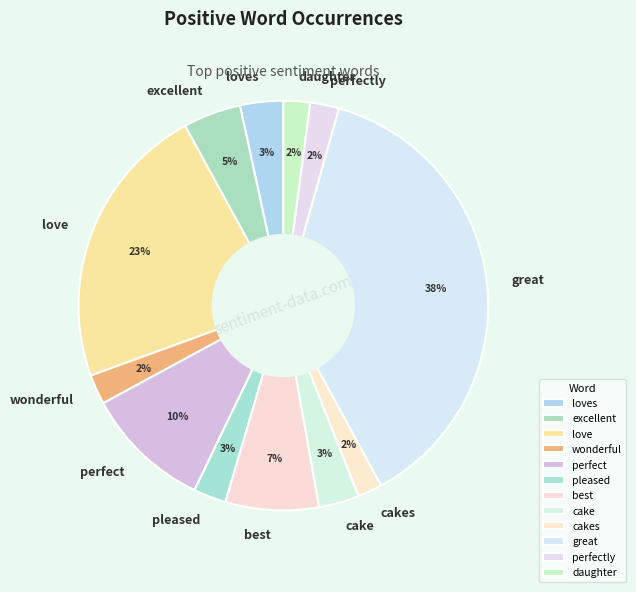

To the nearest percent, what is the difference between the largest and smallest slice percentages?

36%